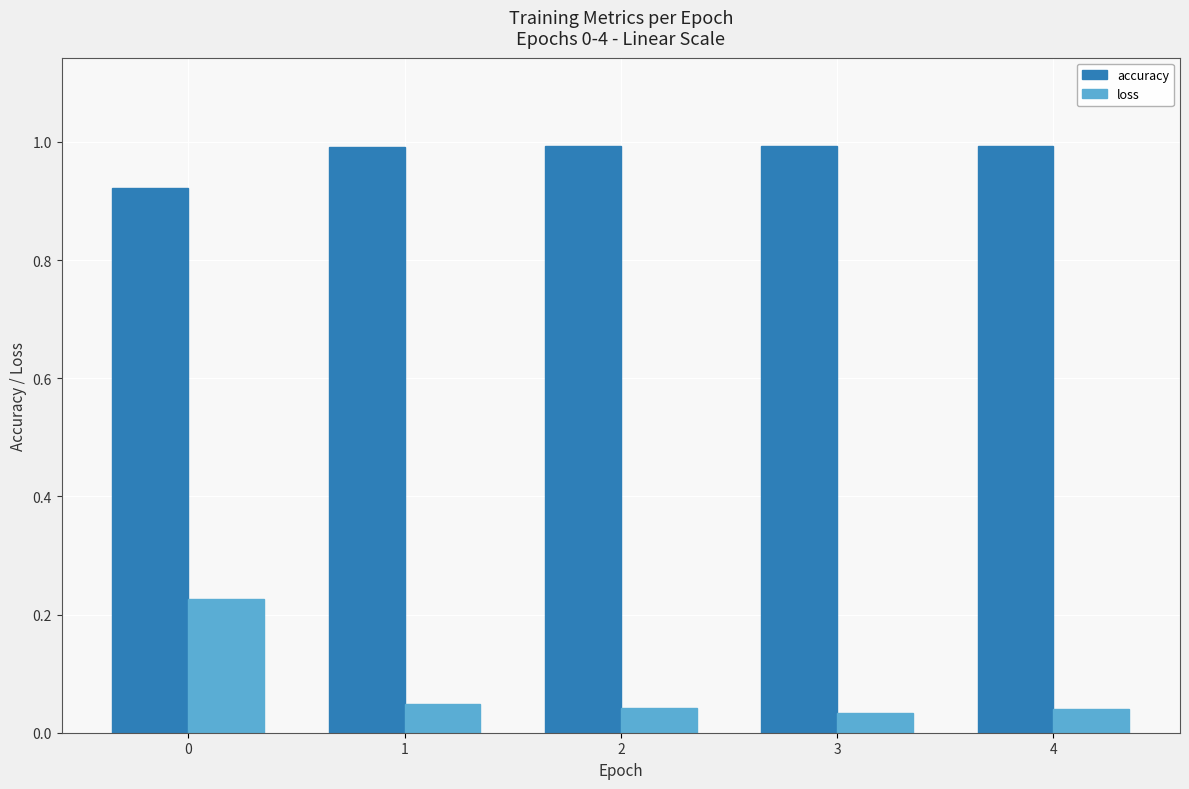

How many bars are there in total?

10